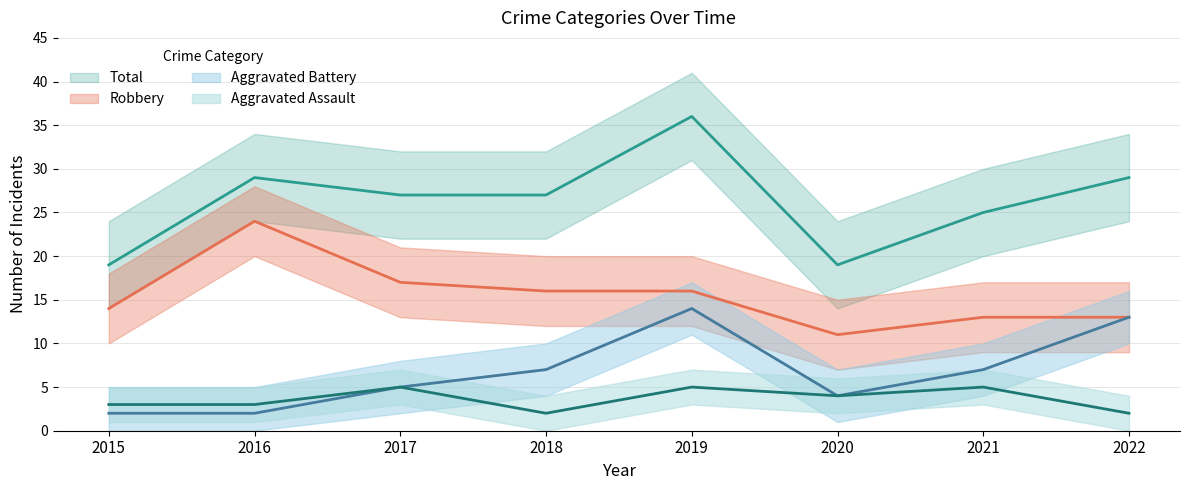

What is the sum of all Aggravated Battery values?

54